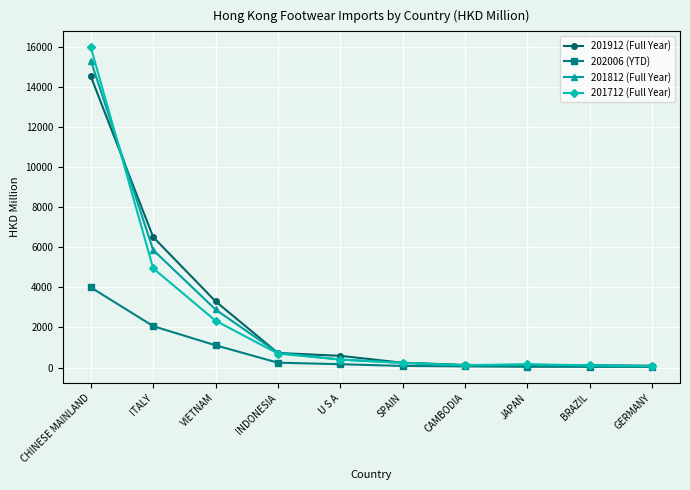

Between CHINESE MAINLAND and JAPAN, which series saw the biggest shift?

201712 (Full Year)